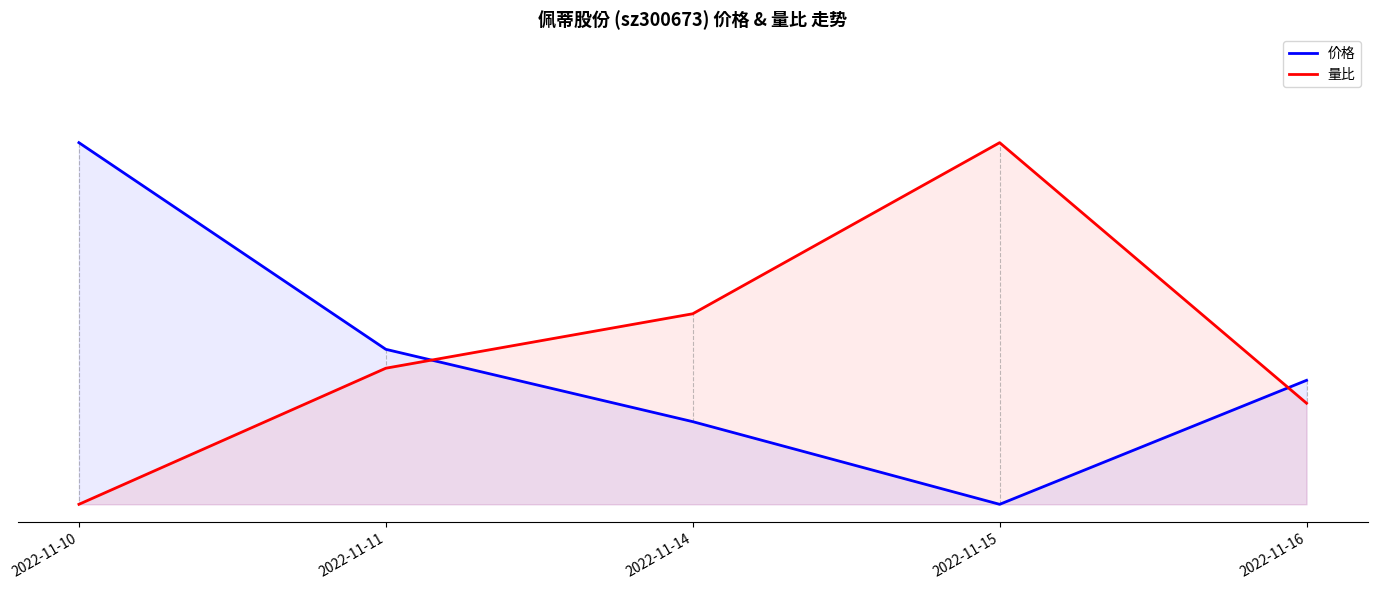

Is the value of 量比 at 2022-11-14 greater than the value of 价格 at 2022-11-15?

Yes